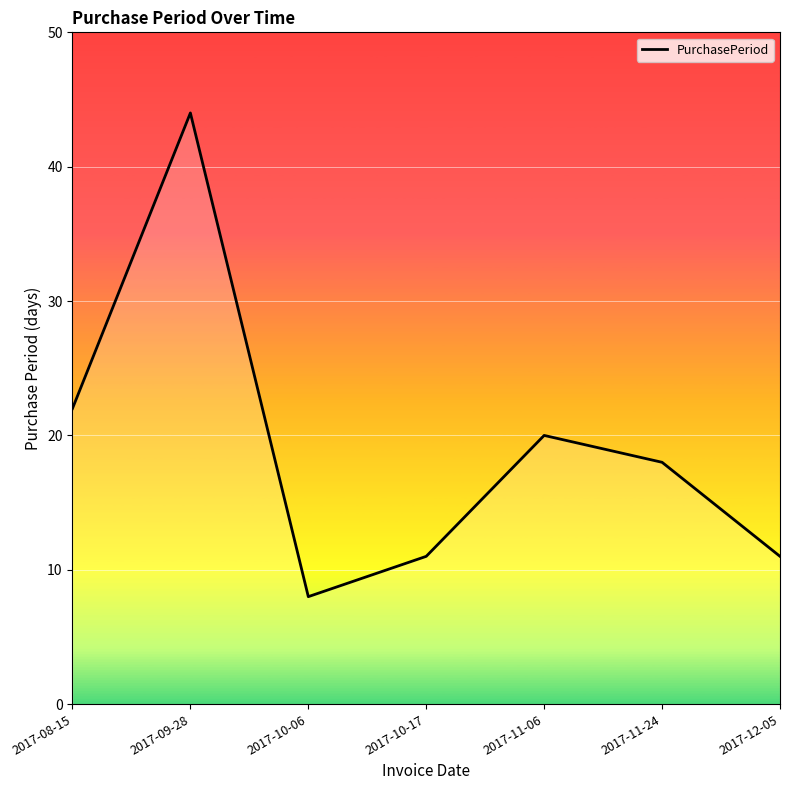

Which has a higher value, 2017-10-06 or 2017-11-24?

2017-11-24